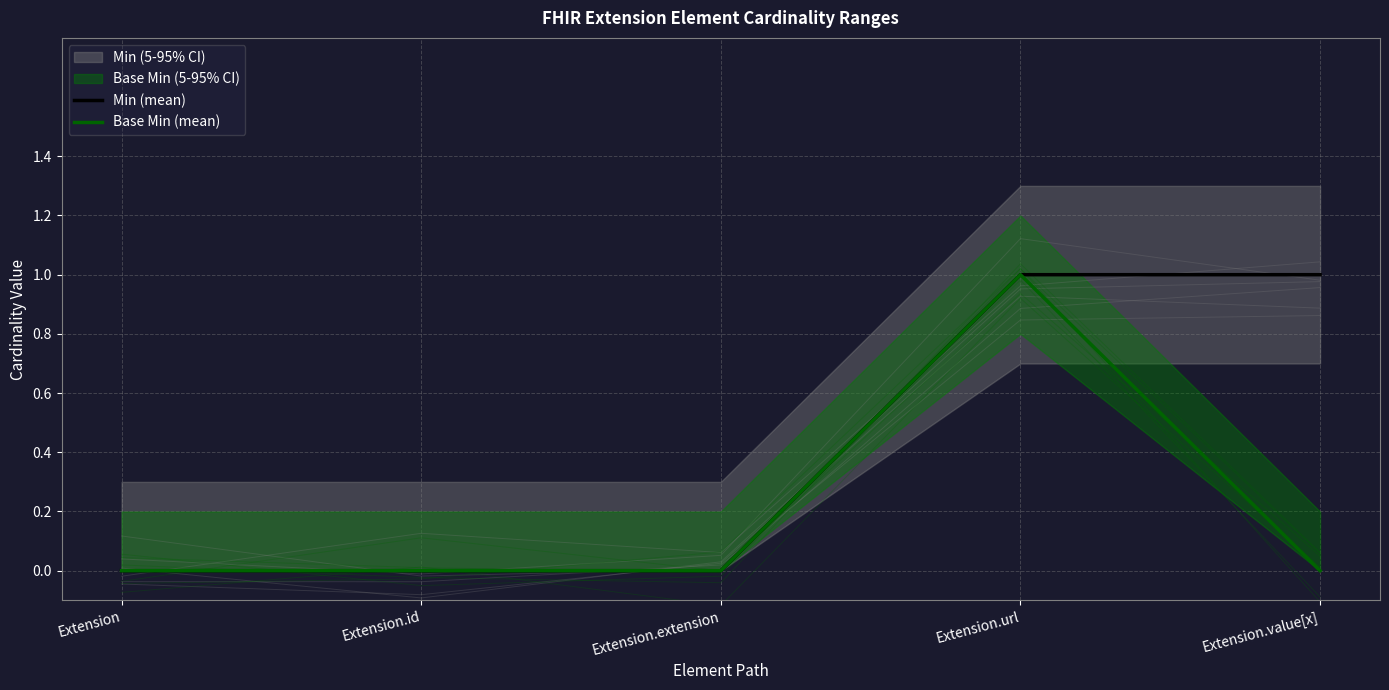

Which has a higher value, Extension.extension or Extension?

Extension.extension